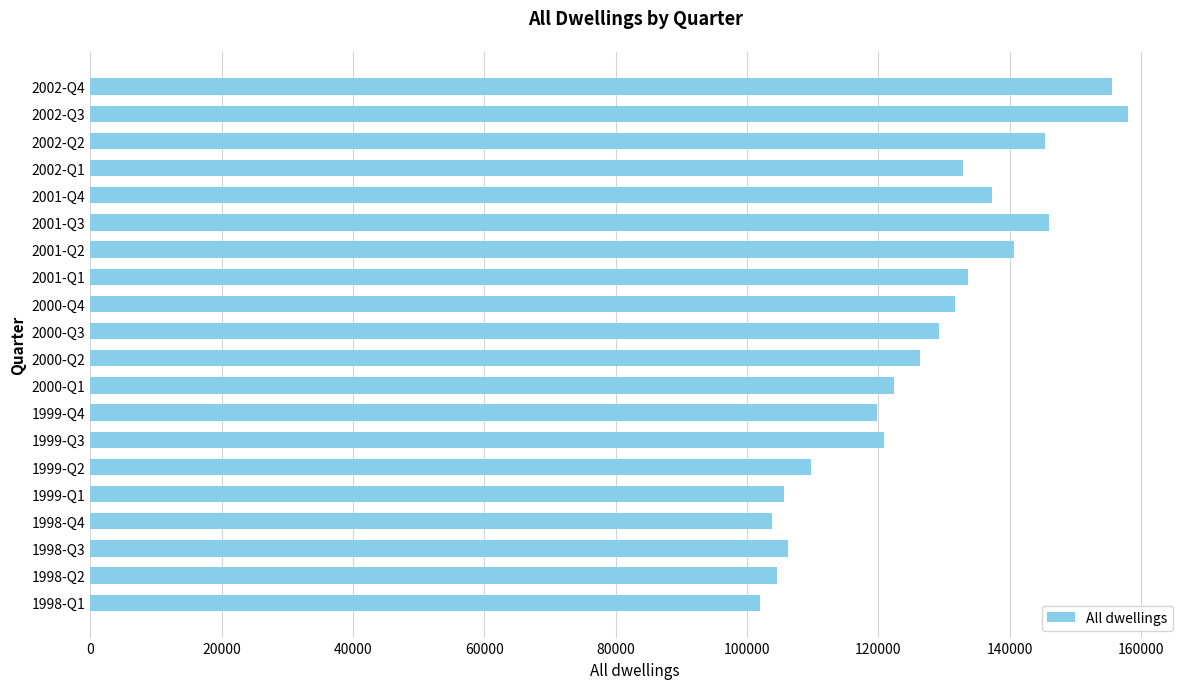

What is the approximate value at 2000-Q1?

122425